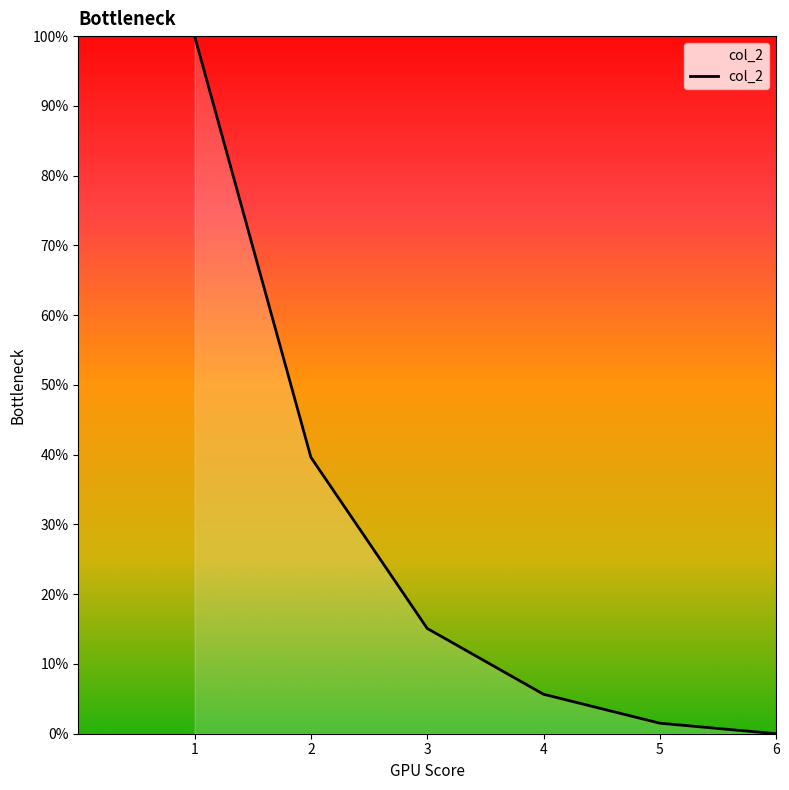

Which has a higher value, 3 or 2?

2